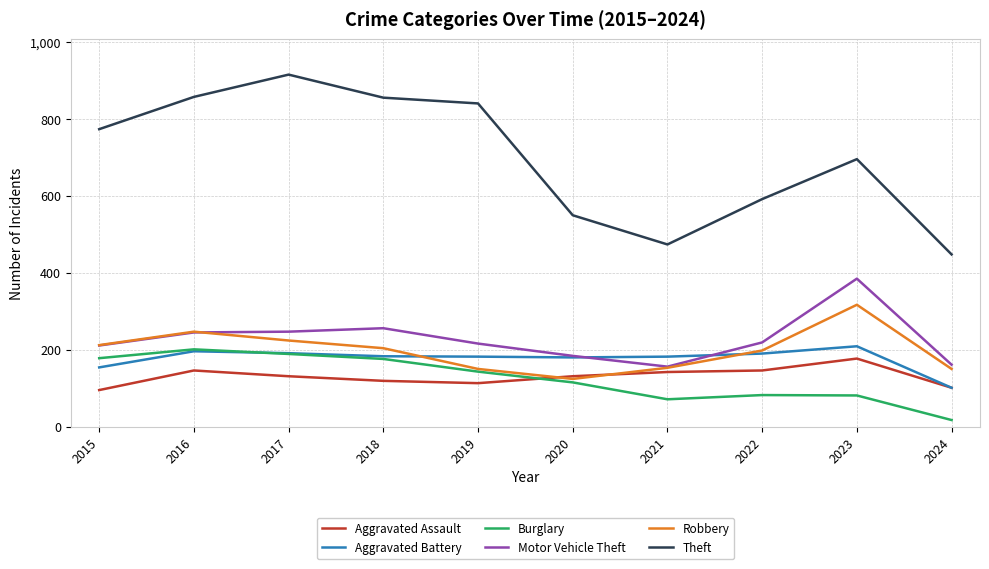

Is it true that Aggravated Battery equals 249 at 2018?

False